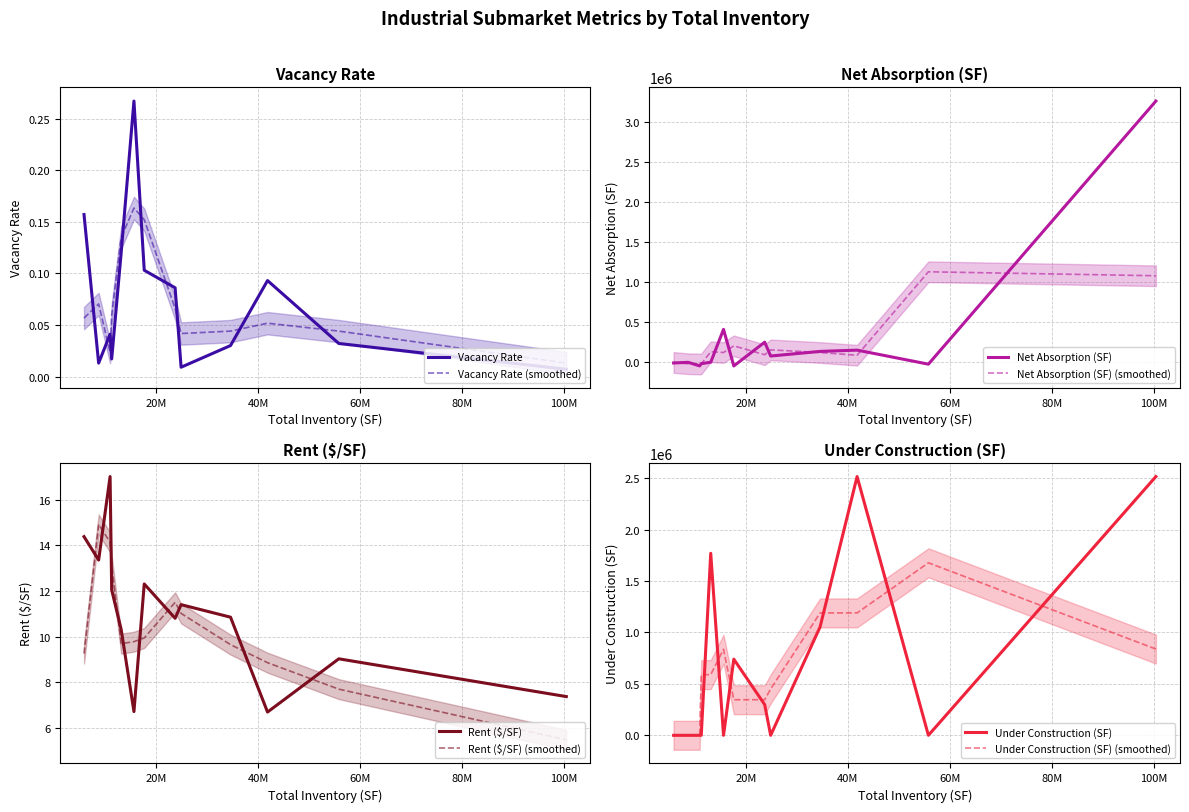

True or false: under_construction_q has a value of 1596544.0 at Airport East.

False